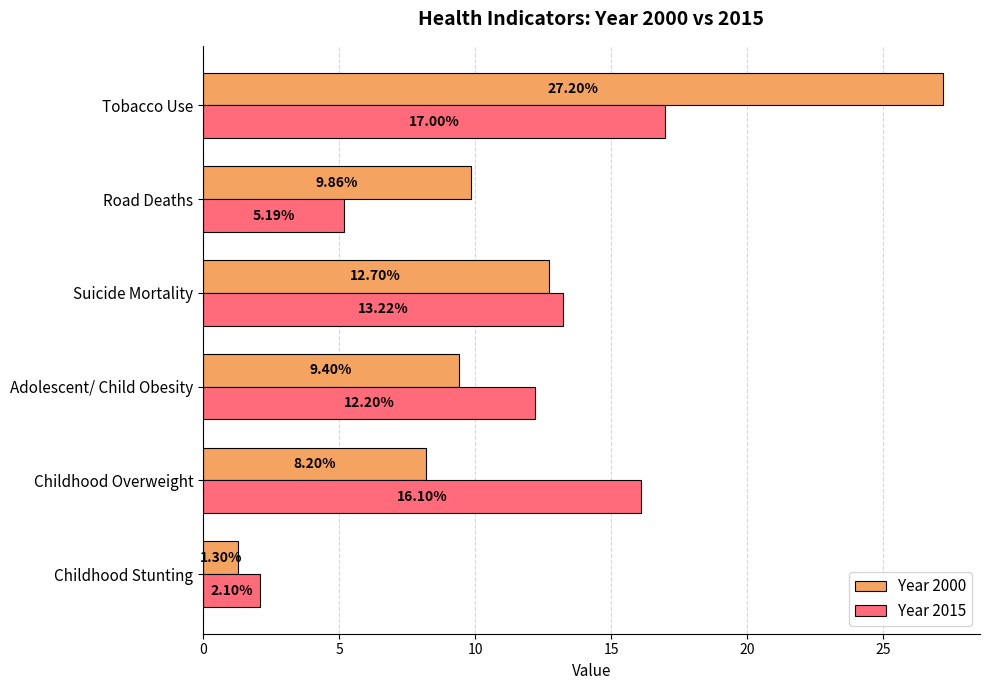

What are all the series names shown in the legend?

Year 2000, Year 2015